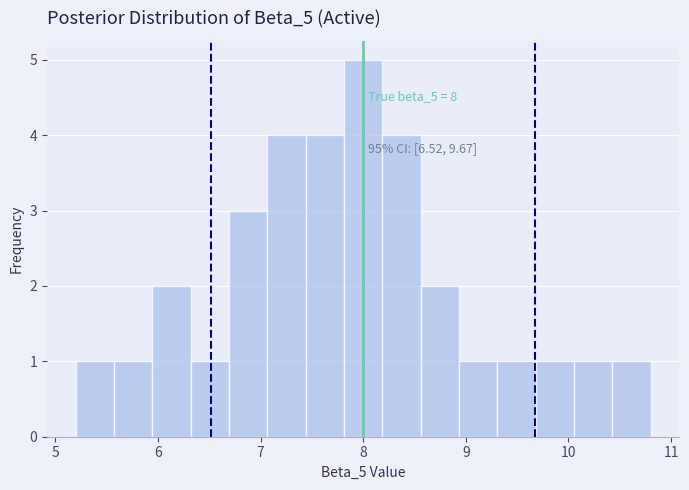

Read against the x-axis, roughly where is the centre of the tallest bar?

8.0